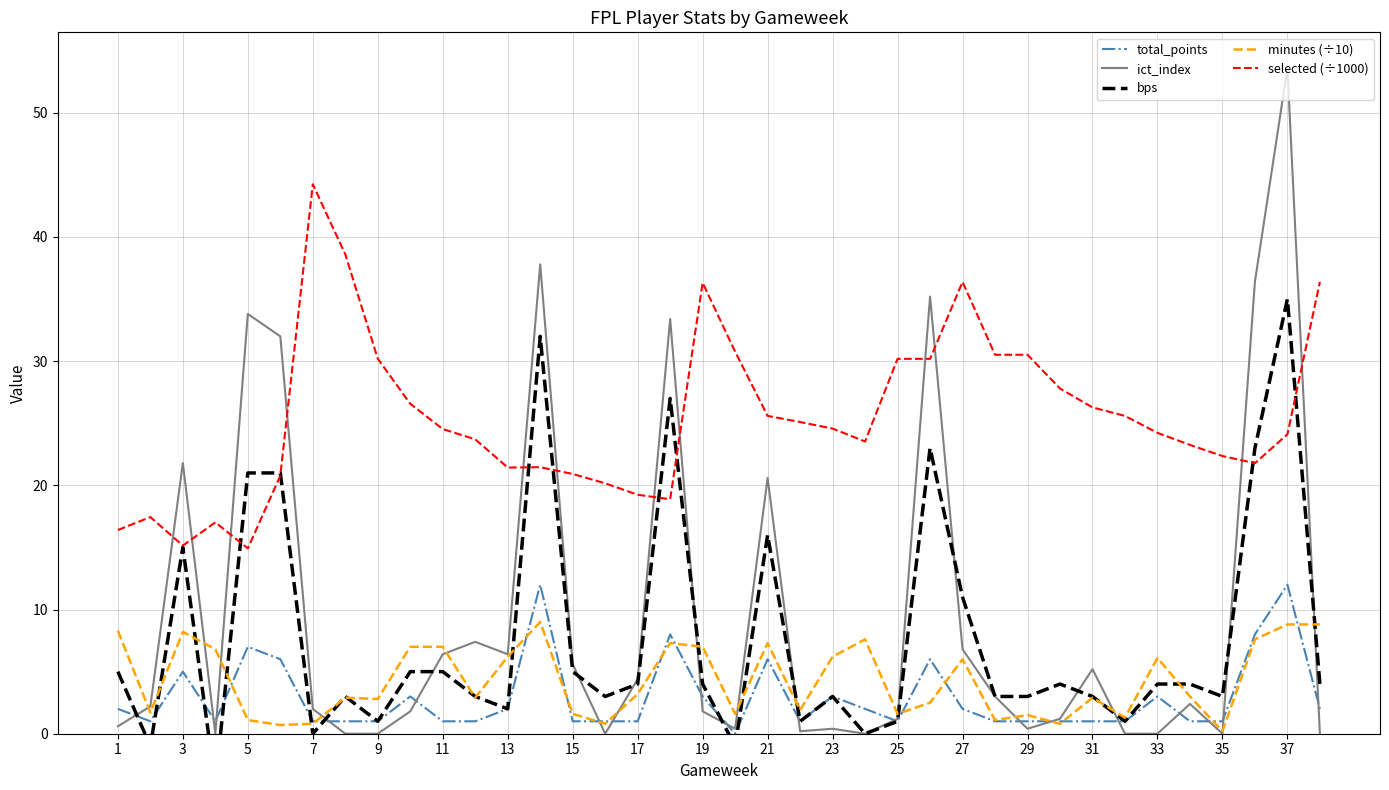

The value of minutes (÷10) at 25 is 9.1. True or false?

False